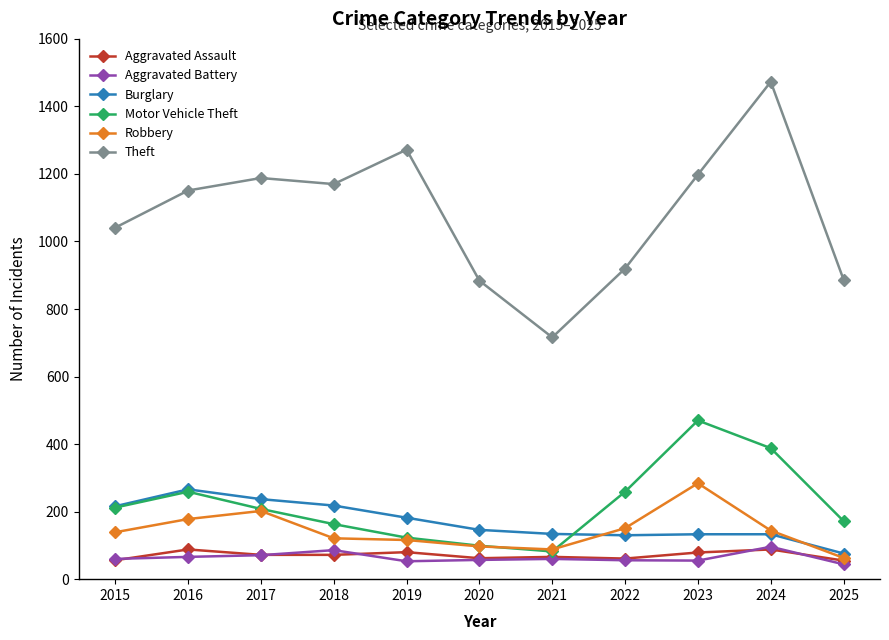

True or false: Aggravated Battery and Burglary intersect in this chart.

False